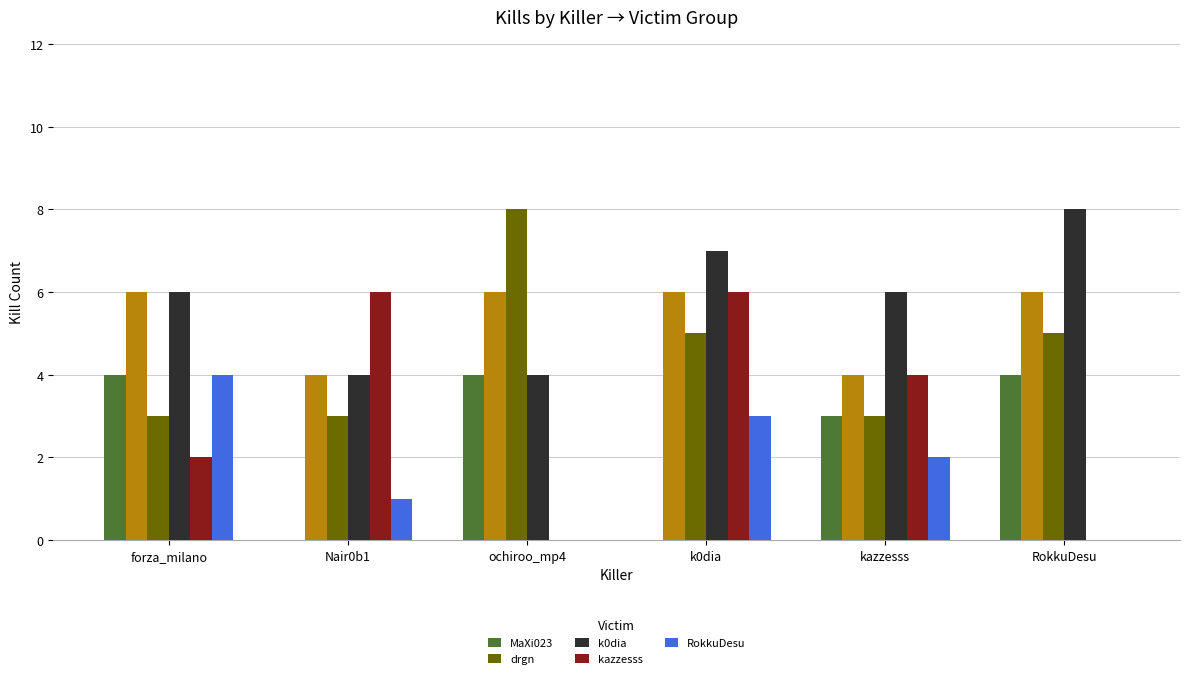

Which has a higher value, k0dia or Nair0b1?

k0dia